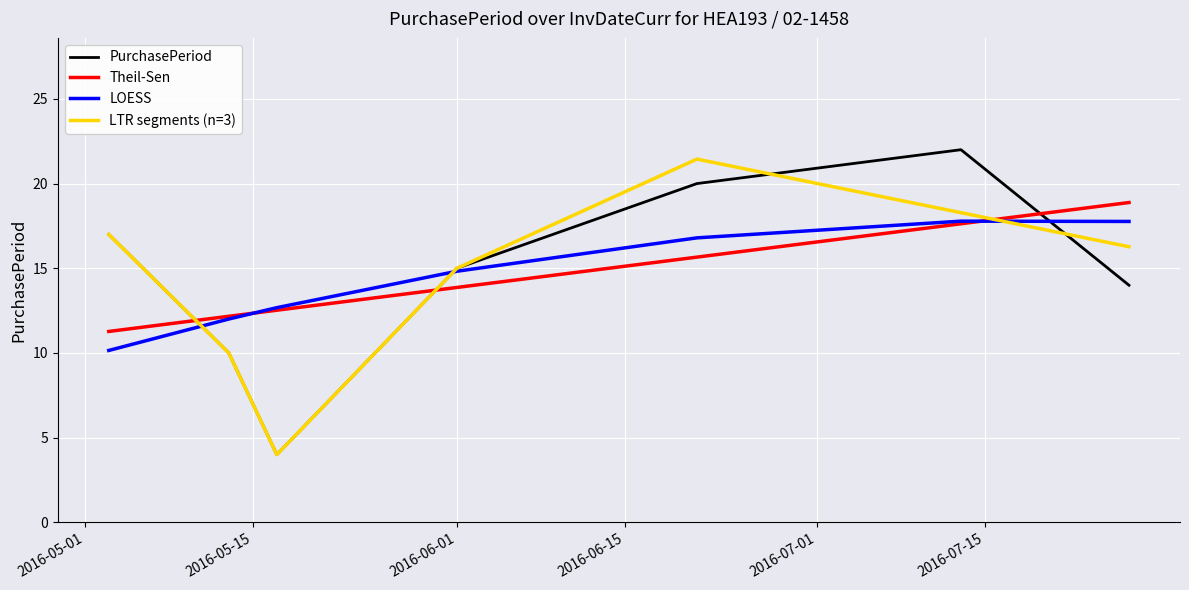

Does the chart display data point markers on the line(s)?

No